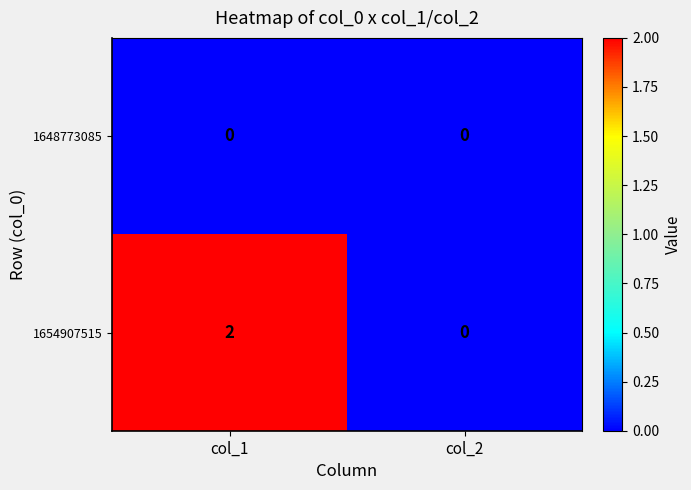

Which category has the highest value across all series?

col_1